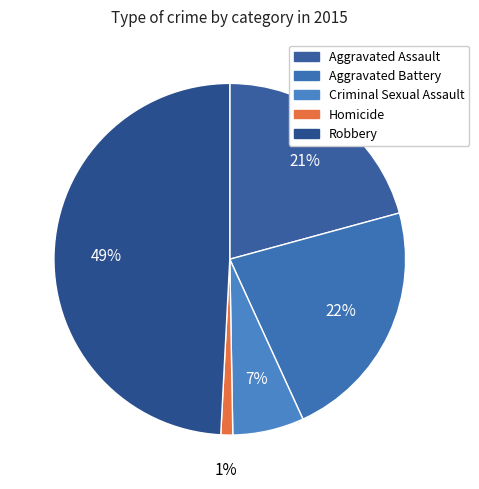

What is the ratio of the value at Aggravated Assault to the value at Homicide?

19.0